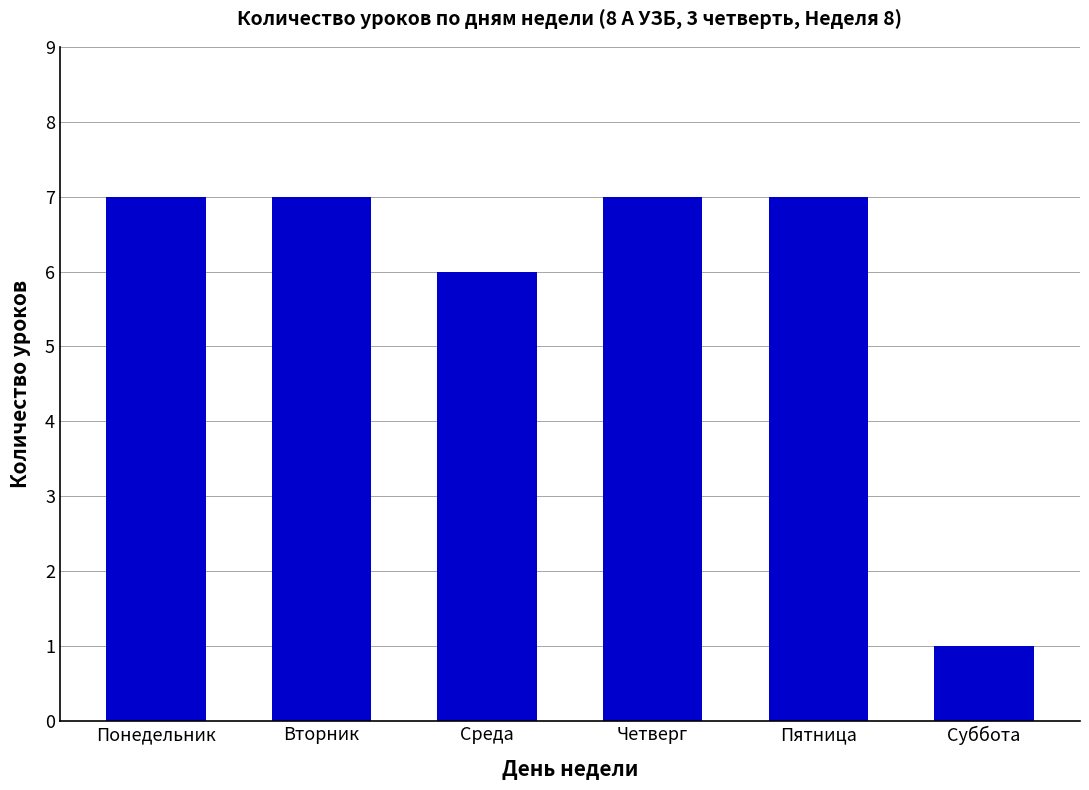

What is the ratio of the value at Вторник to the value at Четверг?

1.0